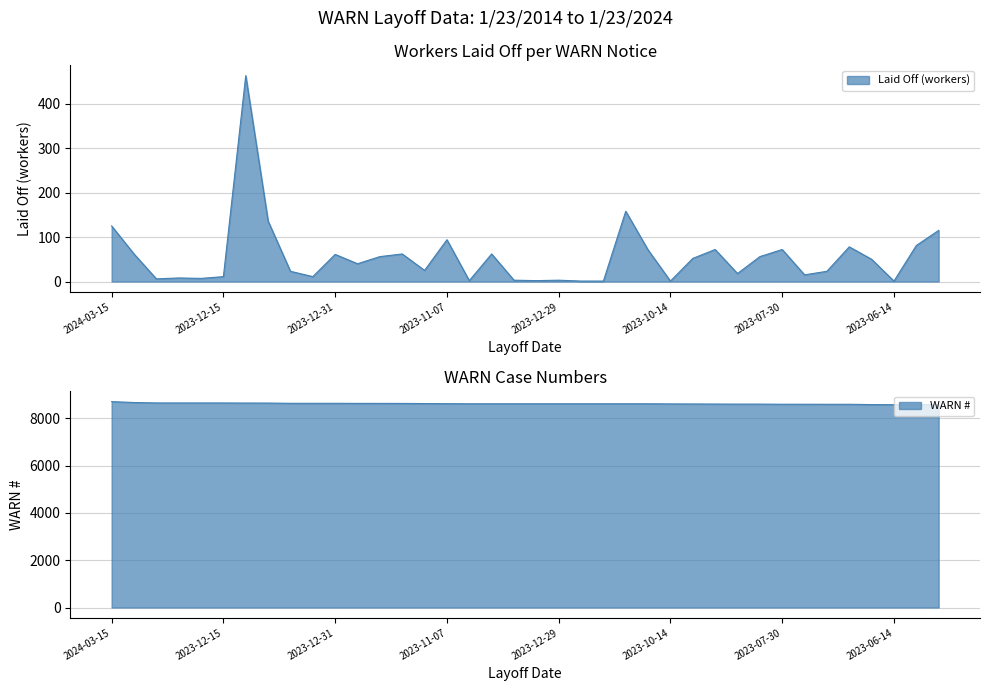

True or false: WARN# has more than 1 points higher than both neighbors.

False